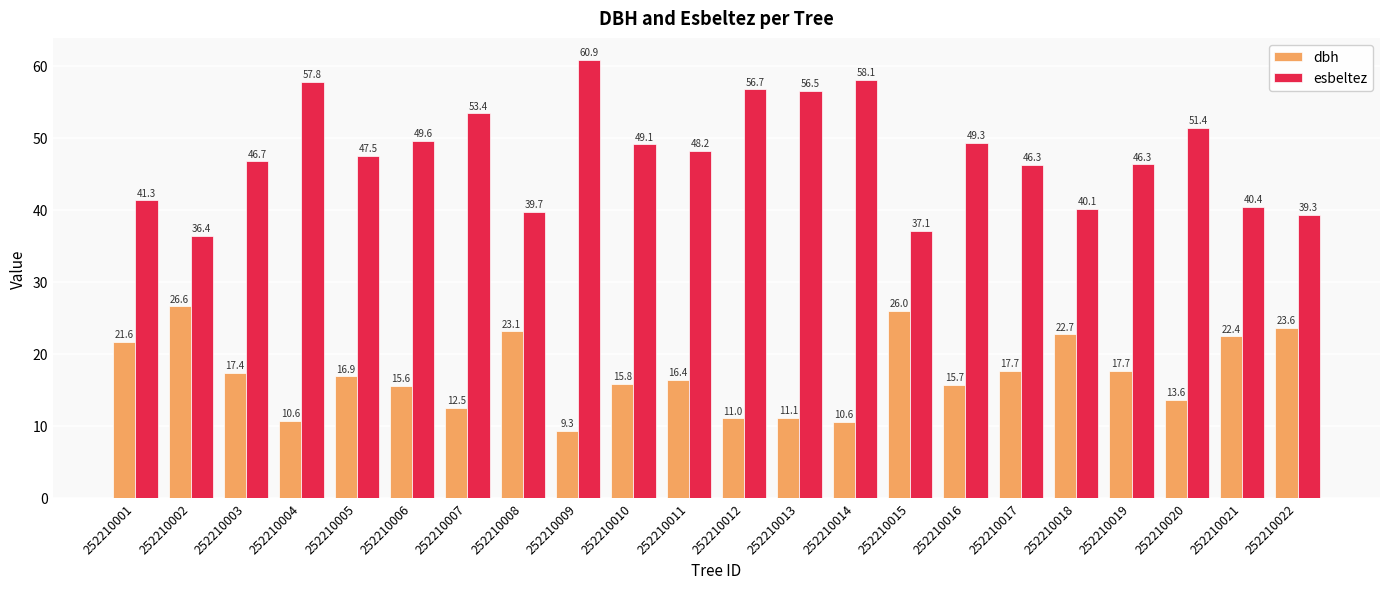

Is the value of dbh at 252210005 greater than the value of esbeltez at 252210007?

No